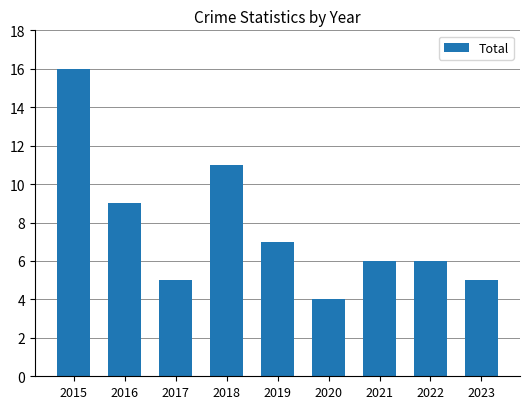

Are the bars grouped side by side (vs. stacked)?

No